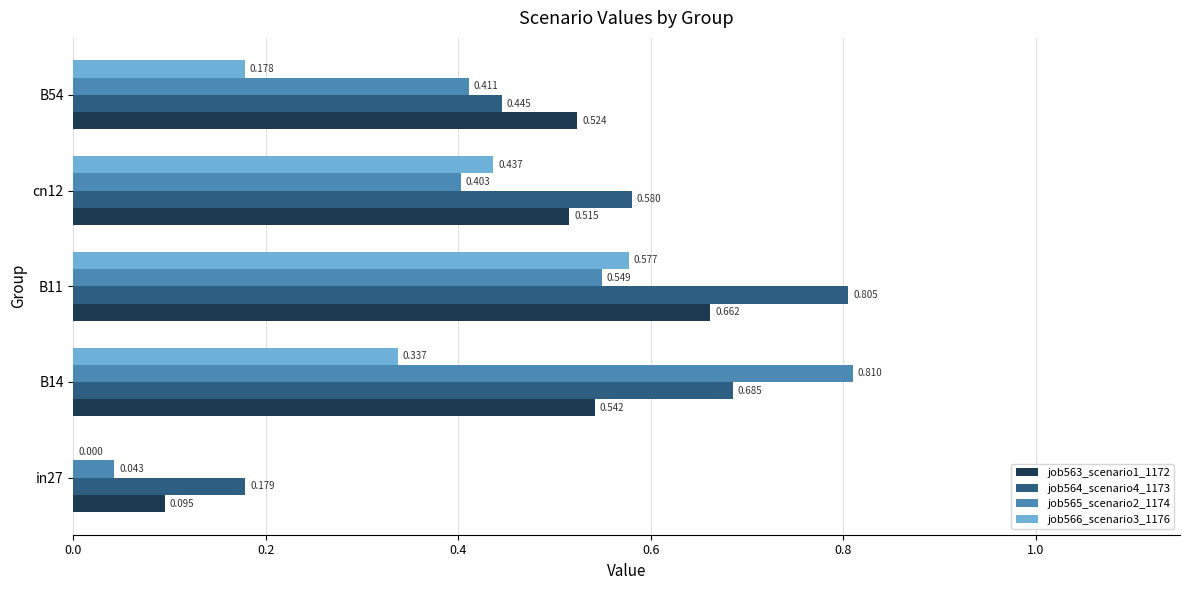

List the series in order of their peak value, highest first.

job565_scenario2_1174, job564_scenario4_1173, job563_scenario1_1172, job566_scenario3_1176